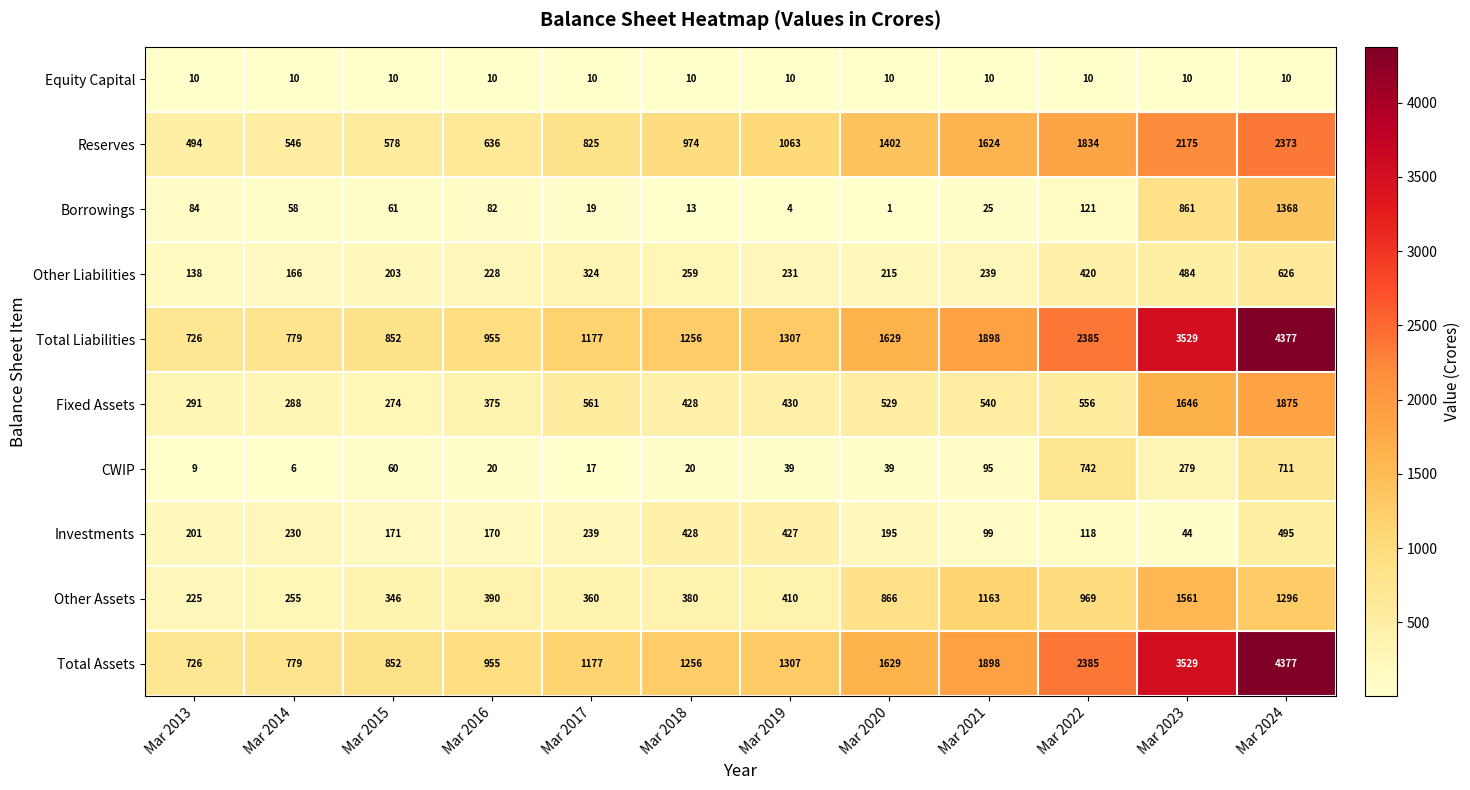

At how many categories does at least one series exceed 4260?

1